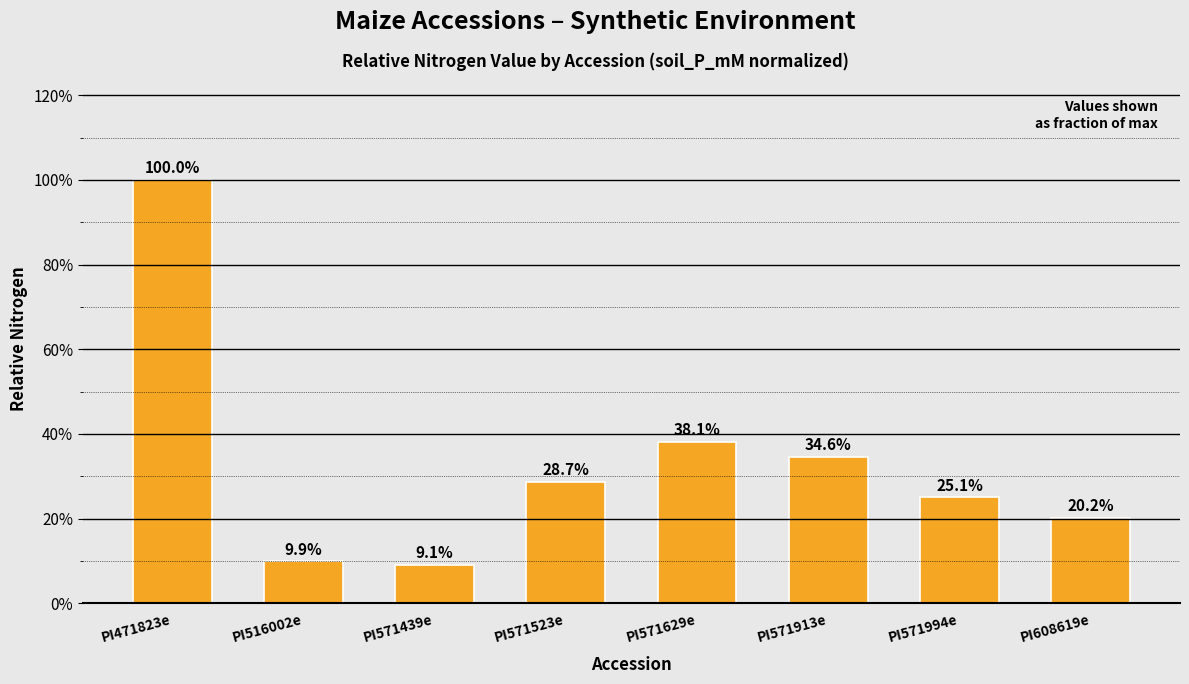

What is the sum of all values?

2.7